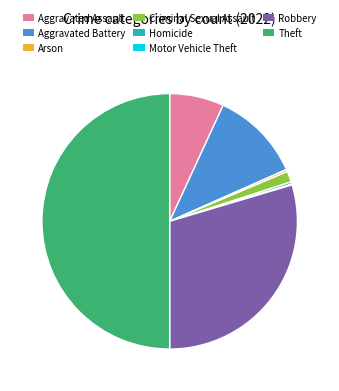

Does Arson account for over 50% of the chart?

No